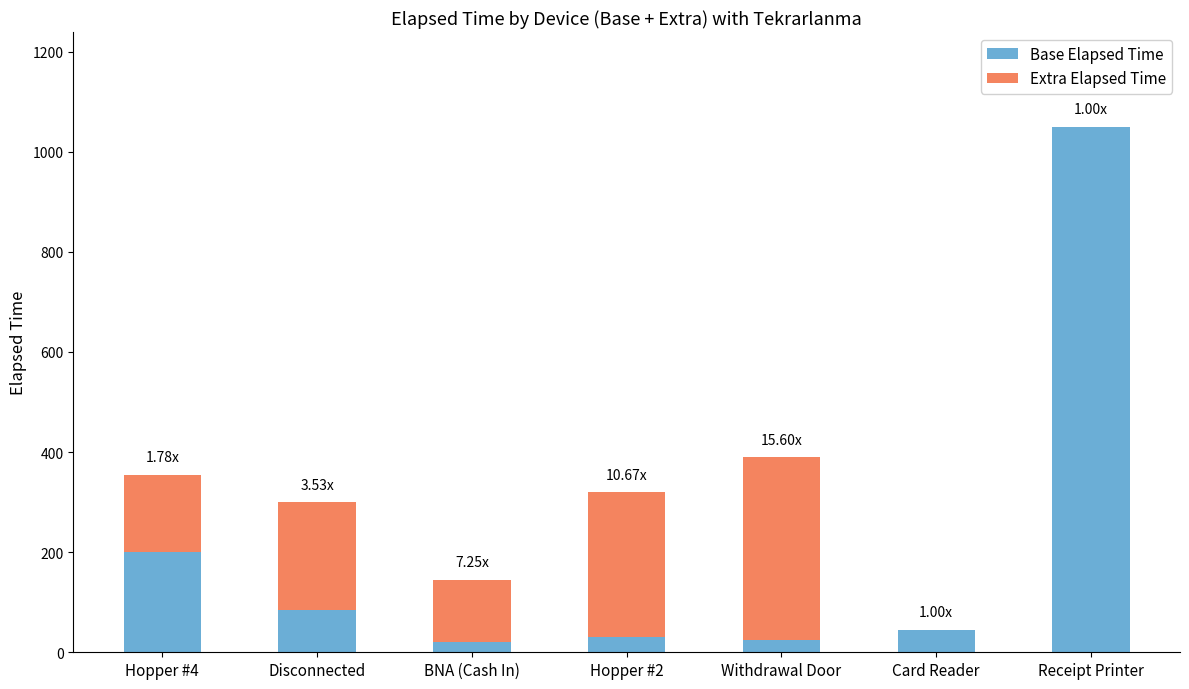

At which label does Base Elapsed Time reach its peak?

Receipt Printer